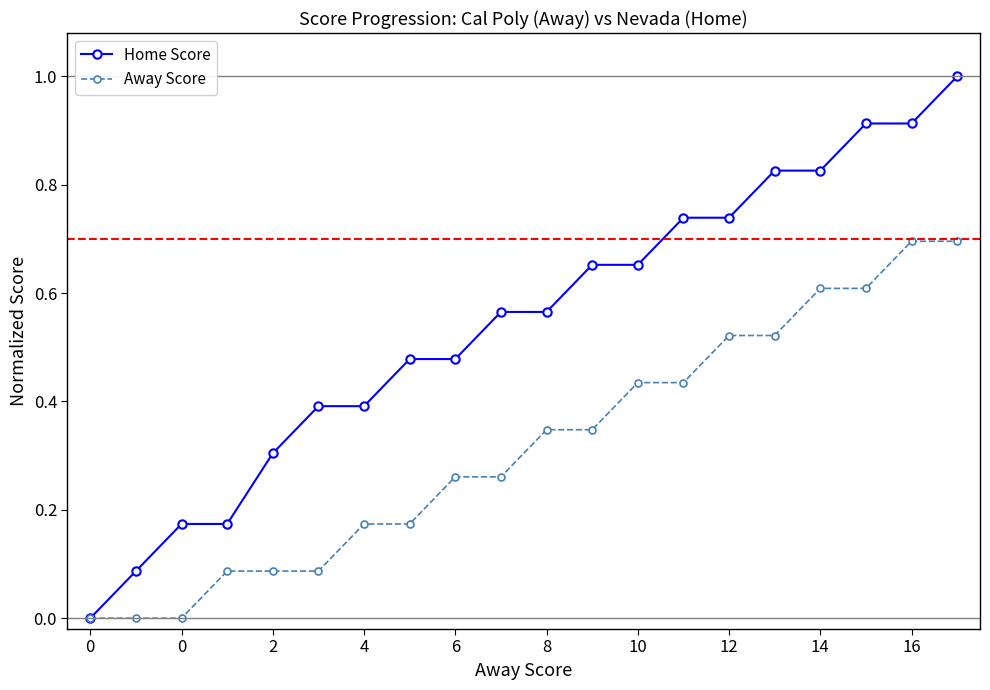

What is the maximum value shown in the chart?

1.0